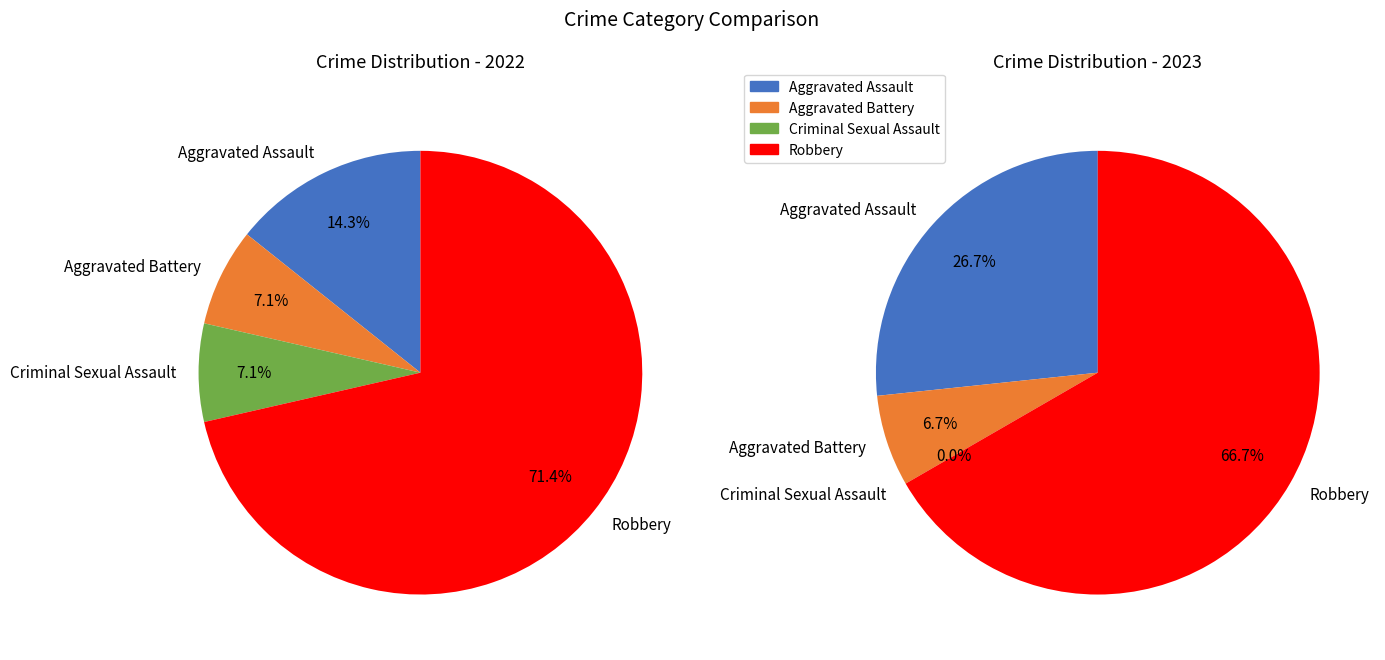

What portion of the pie excludes 3?

28.6%